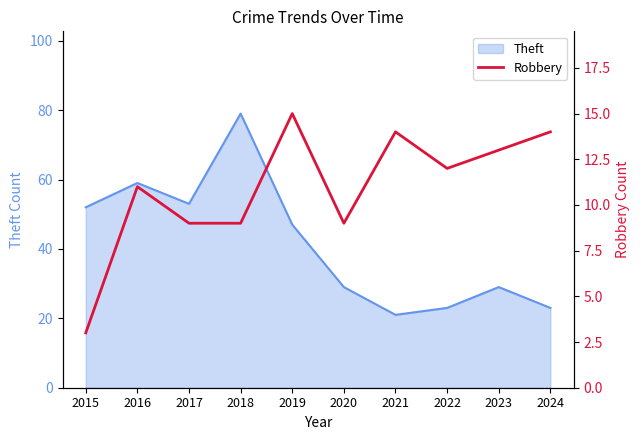

How many data points are above 12?

4